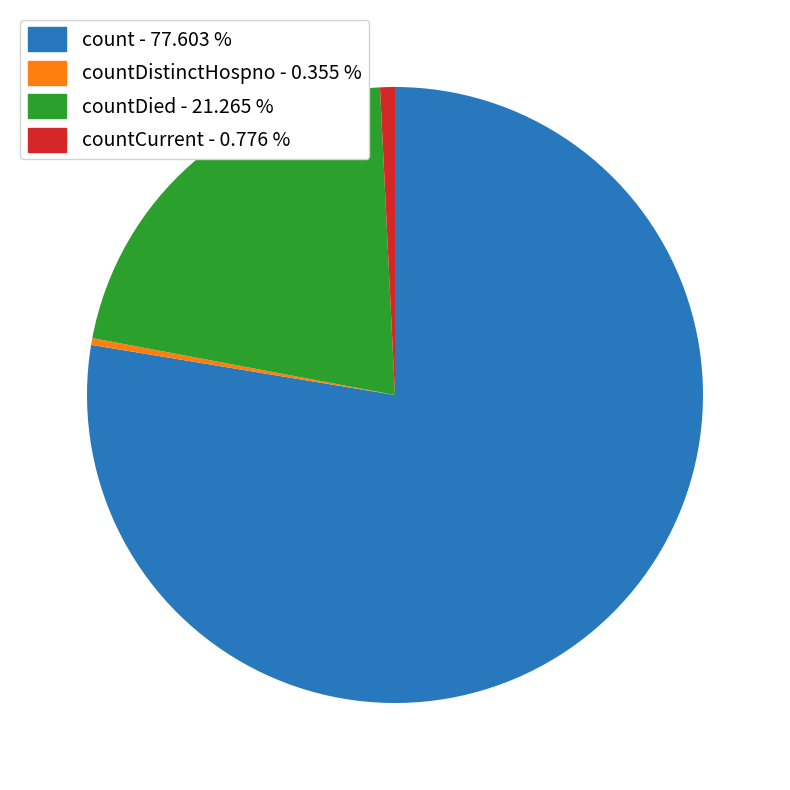

Which has a higher value, count - 77.603 % or countDistinctHospno - 0.355 %?

count - 77.603 %